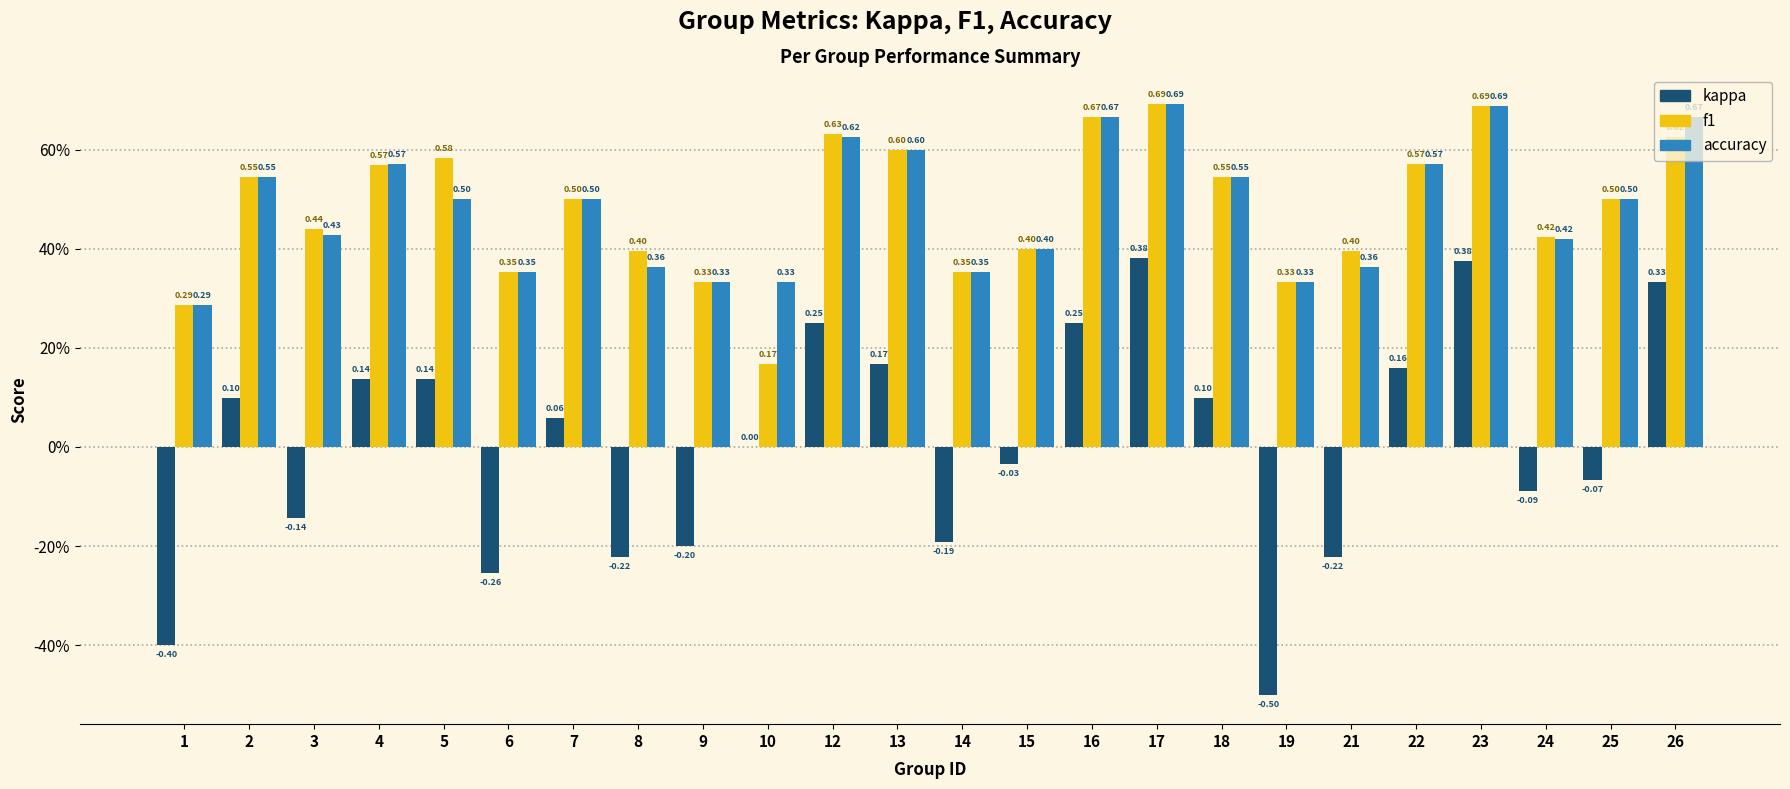

Between 15 and 24, which series saw the biggest shift?

kappa